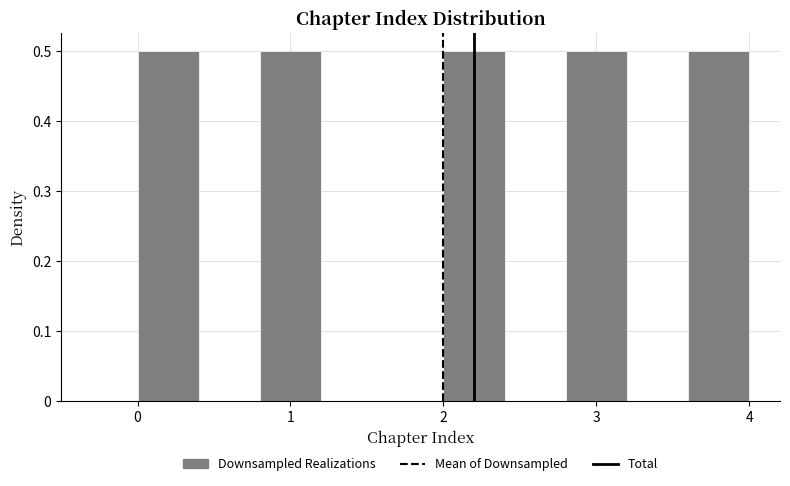

Reading left to right, transcribe this chart: for each bar, give the range it covers on the x-axis and its height. The values are not printed on the chart, so give them approximately, as read against the axis.

0.0 to 0.4: 0.5
0.4 to 0.8: 0
0.8 to 1.2: 0.5
1.2 to 1.6: 0
1.6 to 2.0: 0
2.0 to 2.4: 0.5
2.4 to 2.8: 0
2.8 to 3.2: 0.5
3.2 to 3.6: 0
3.6 to 4.0: 0.5